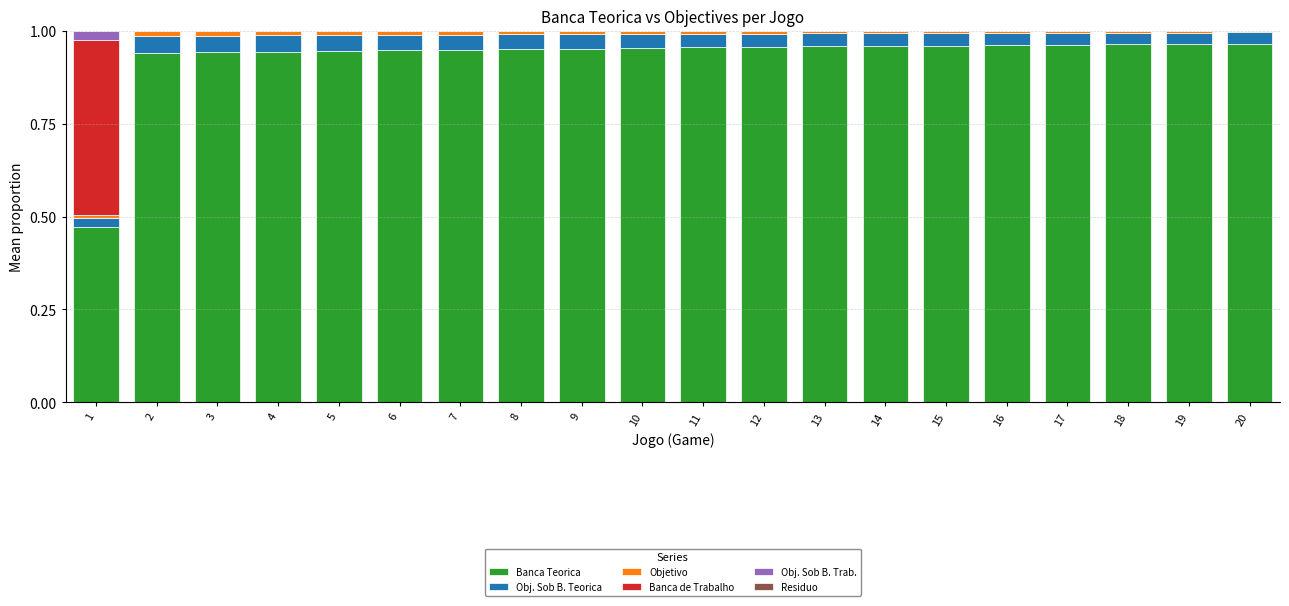

Count the number of categories in the chart.

20